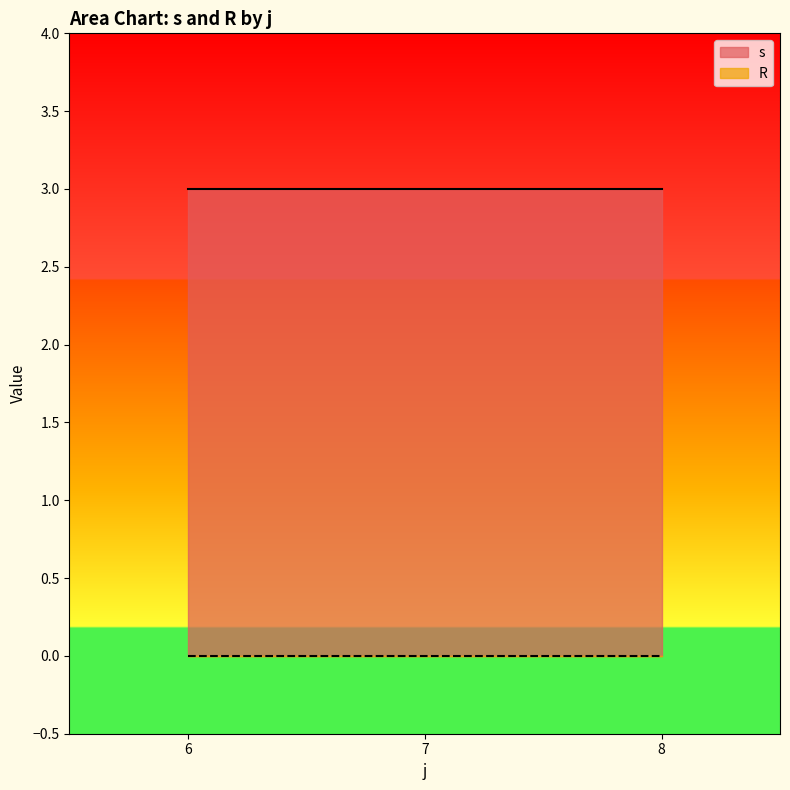

How many lines are shown in the chart?

2